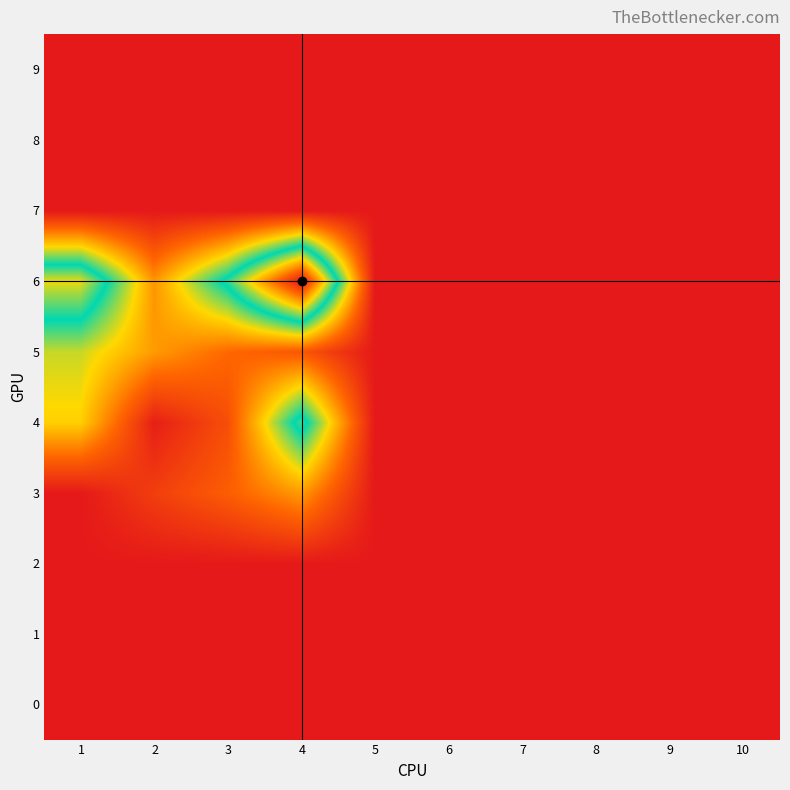

Which category has the highest value across all series?

4